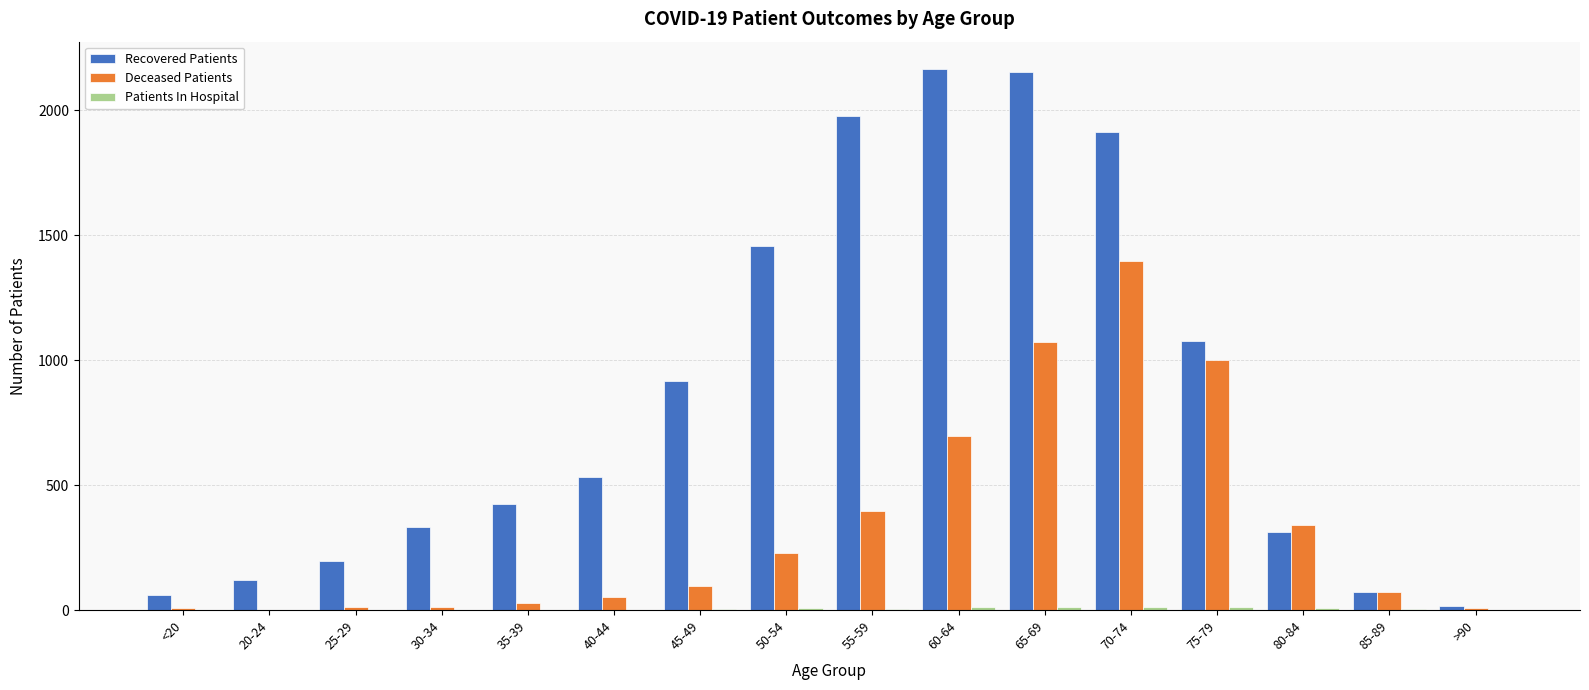

What is the total value across all series at 75-79?

2092